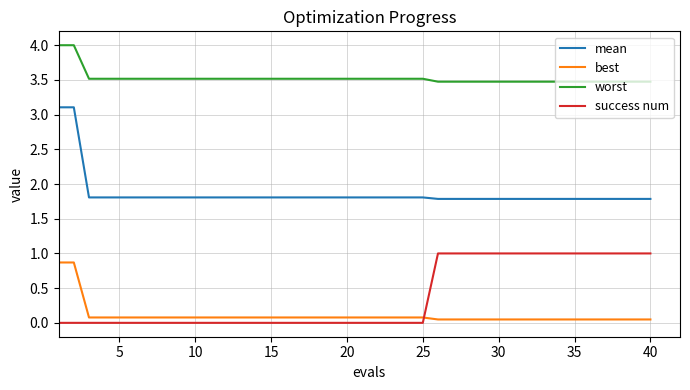

What is the difference between the maximum and minimum values in the success num series?

1.0